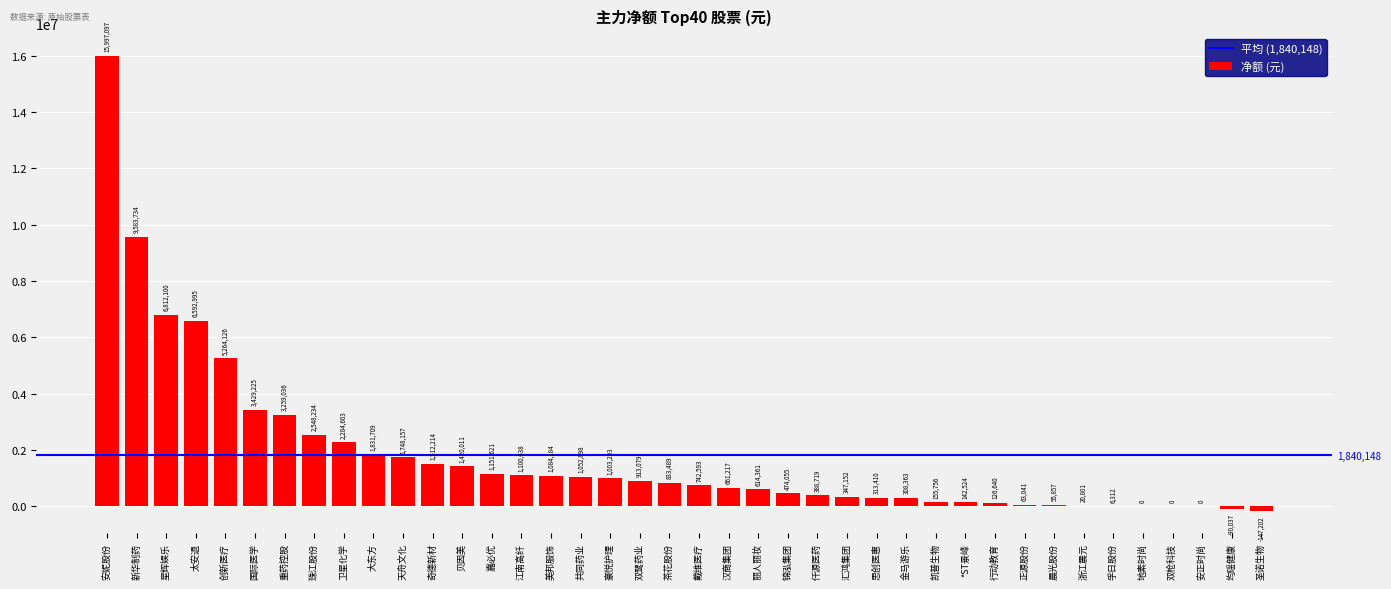

What is the change in value from 仟源医药 to 安正时尚?

-388719